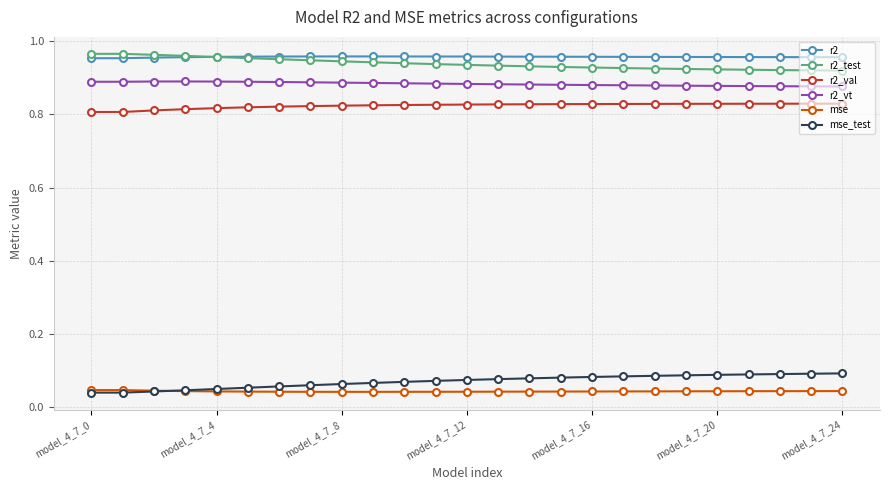

True or false: mse and r2_val cross at least once.

False